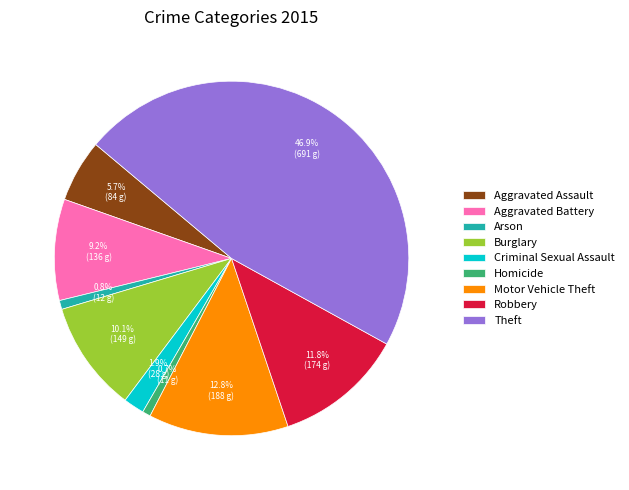

Which has a higher value, Robbery or Burglary?

Robbery